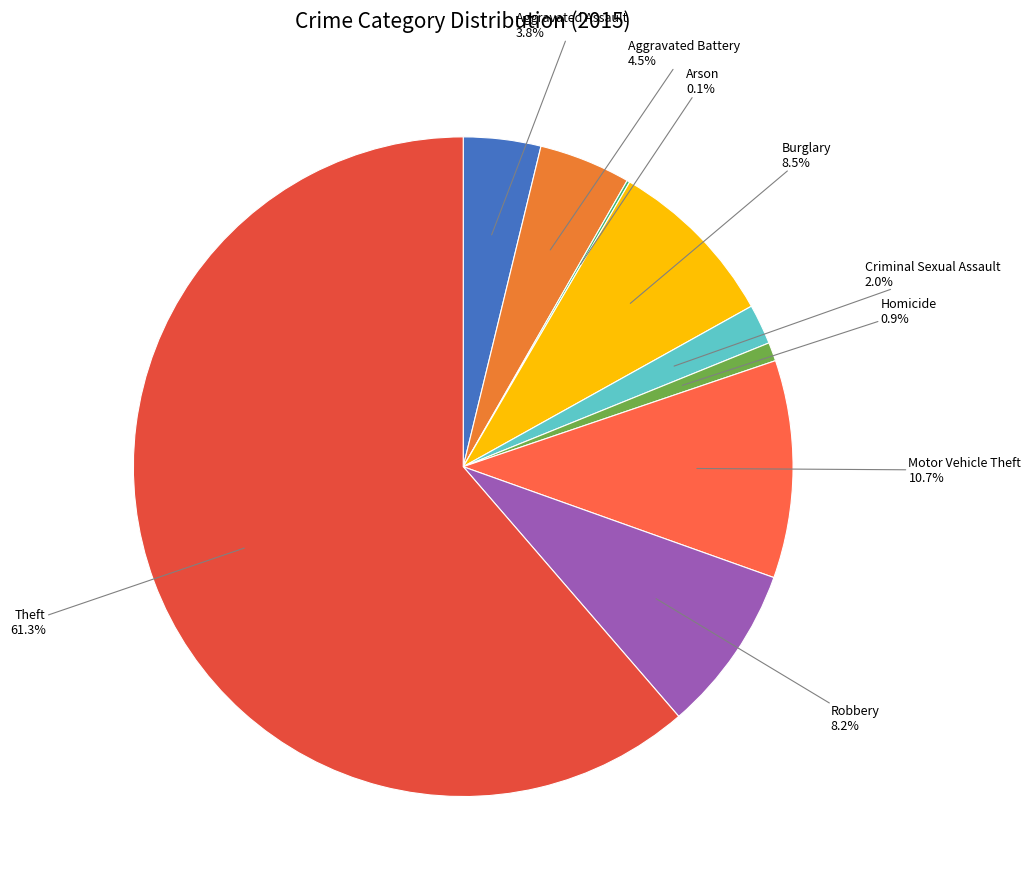

Which category has the biggest portion of the pie?

Theft